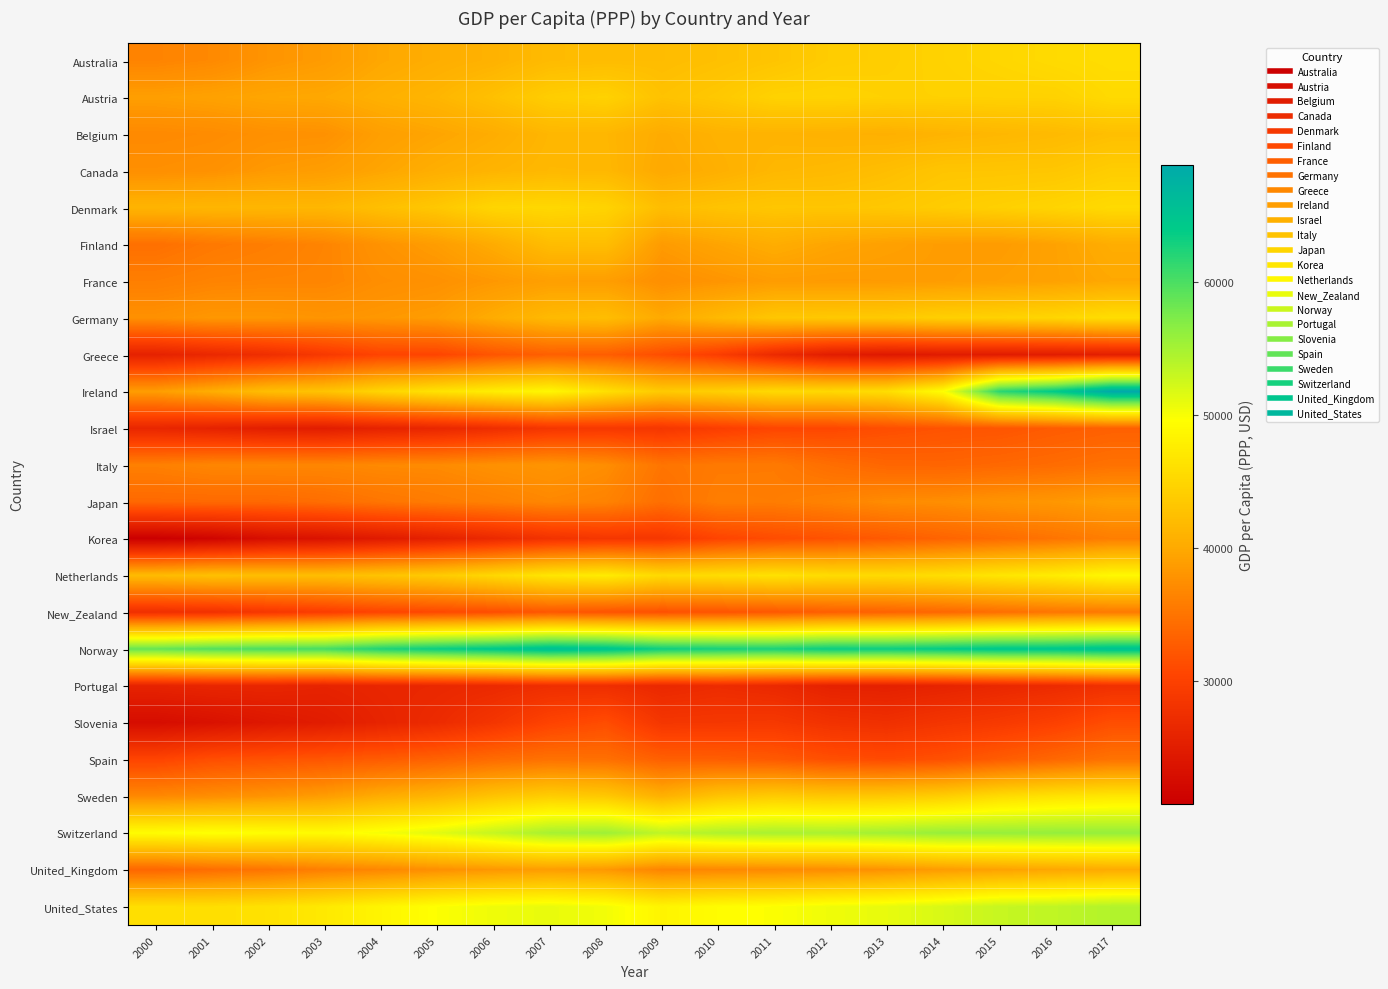

Which category has the highest value across all series?

2017